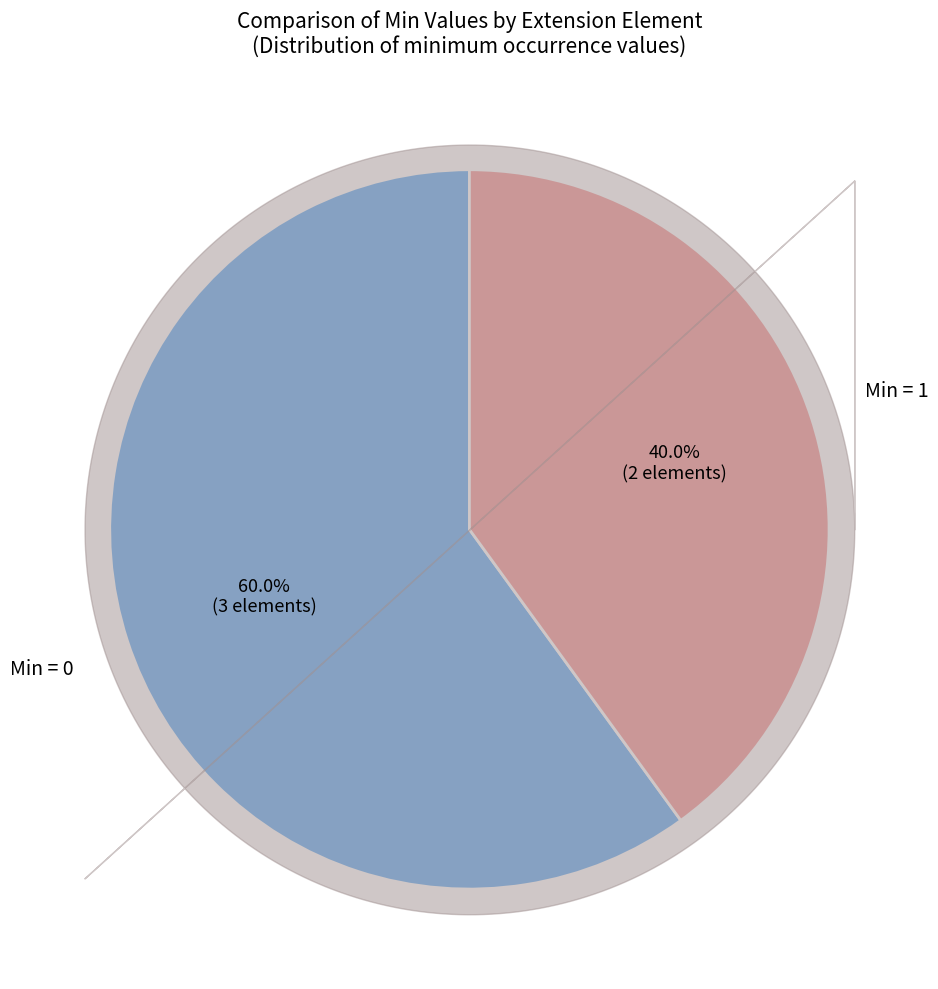

Is there any slice that represents more than half of the pie?

Yes